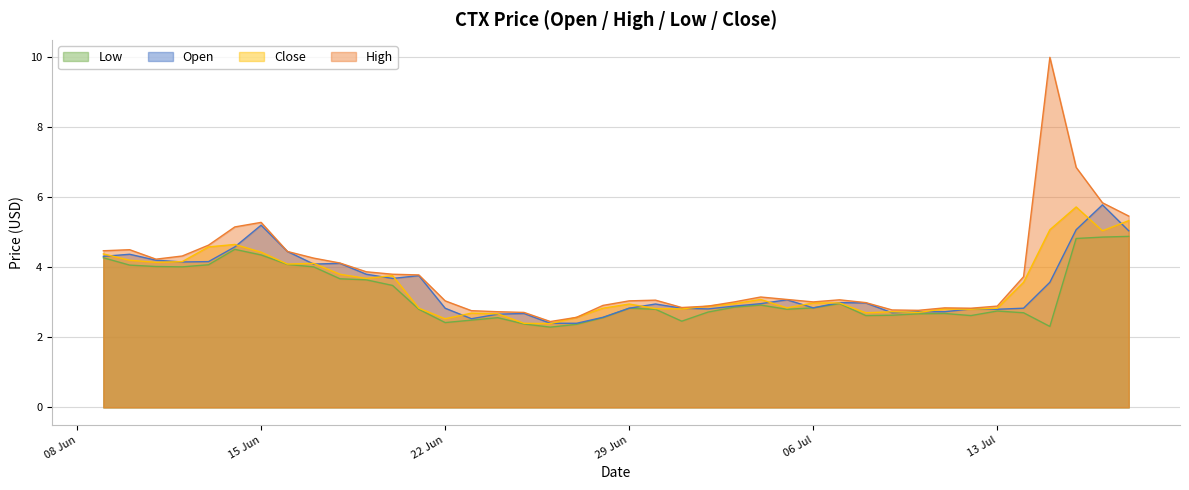

The value of High at 22 Jun is 1.9. True or false?

False